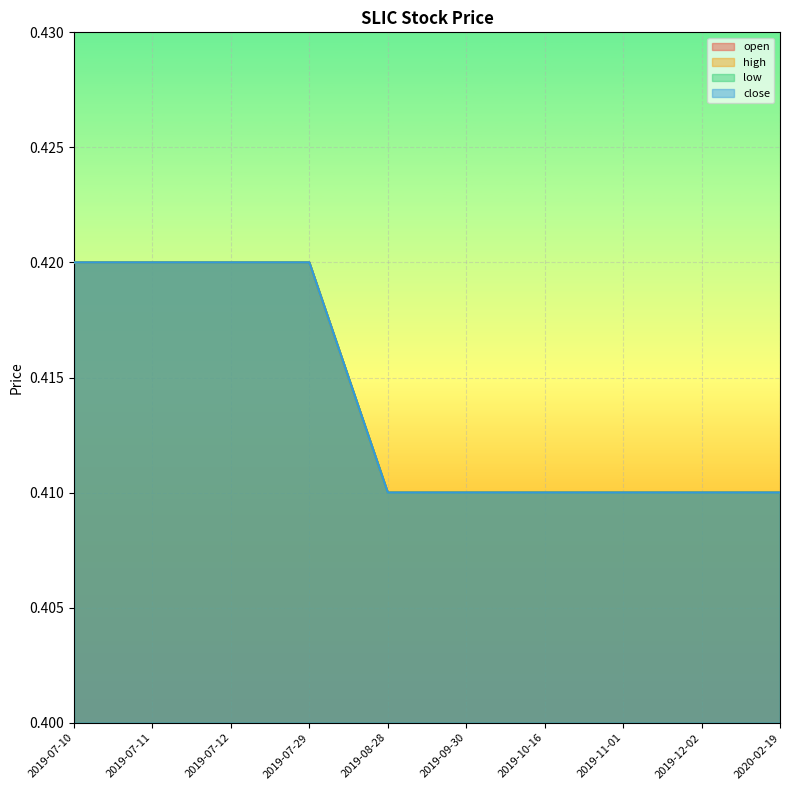

The value of high at 2019-09-30 is 0.2. True or false?

False